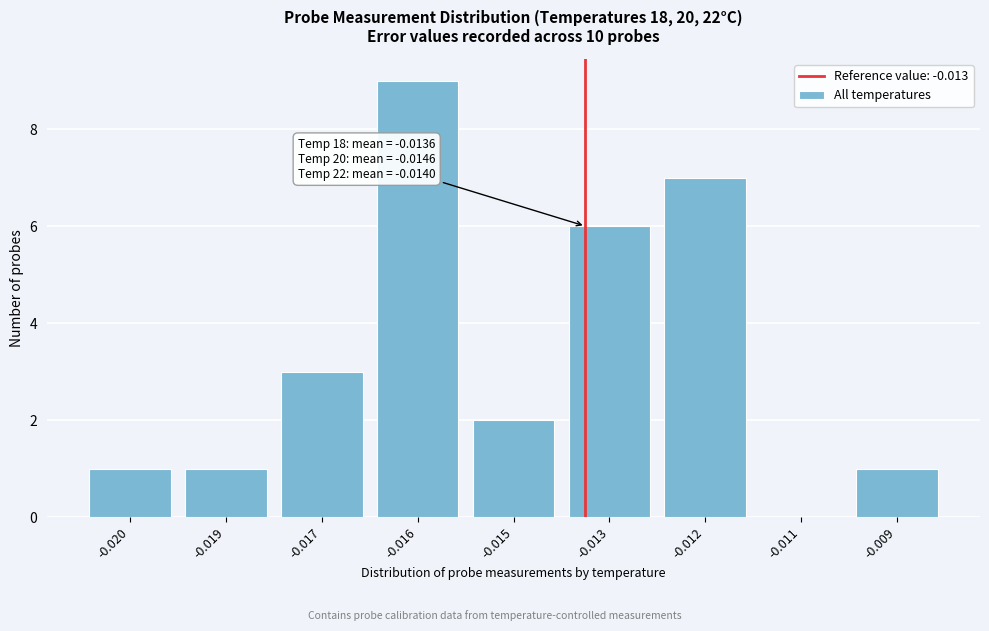

Reading left to right, extract all data points from this chart.

-0.020=1	-0.019=1	-0.017=3	-0.016=9	-0.015=2	-0.013=6	-0.012=7	-0.011=0	-0.009=1